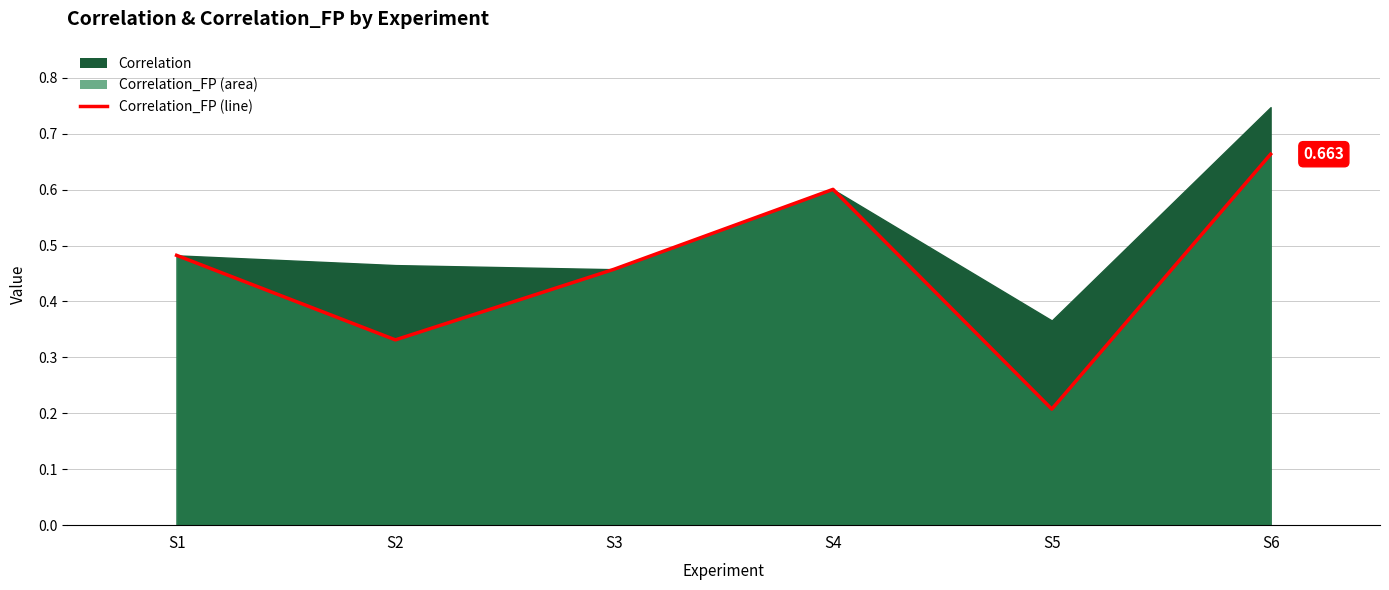

What is the value of the 5th point from the left?

0.2